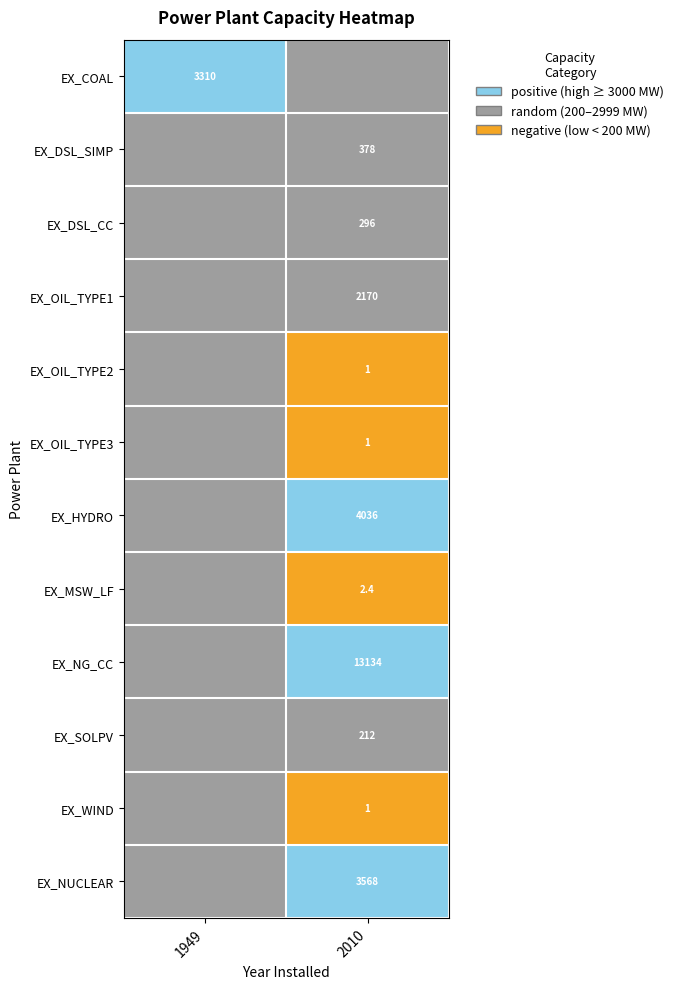

What is the difference between the highest and lowest values at 1949?

2